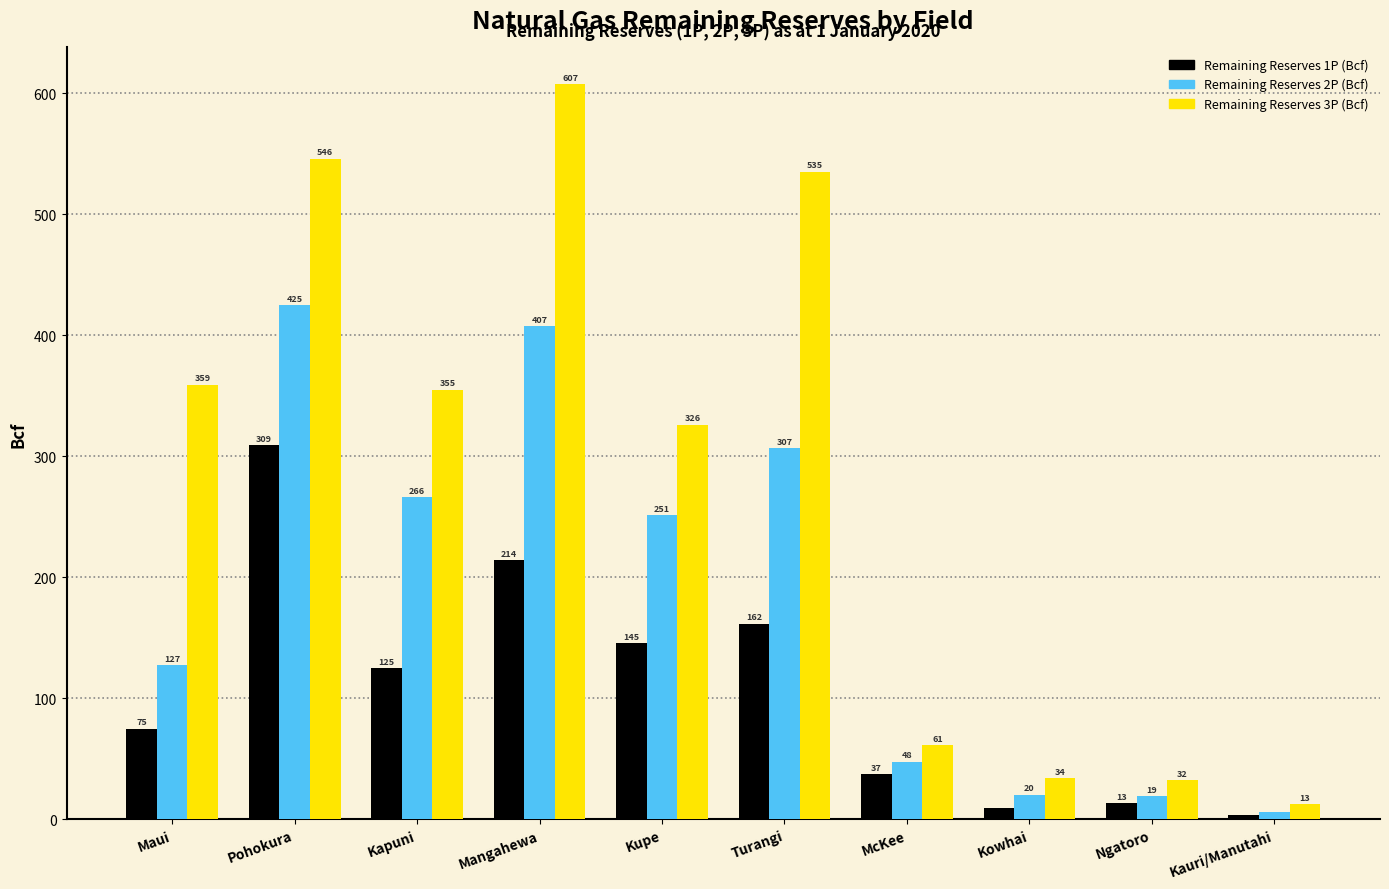

Which category has the highest value in the Remaining Reserves 3P (Bcf) series?

Mangahewa